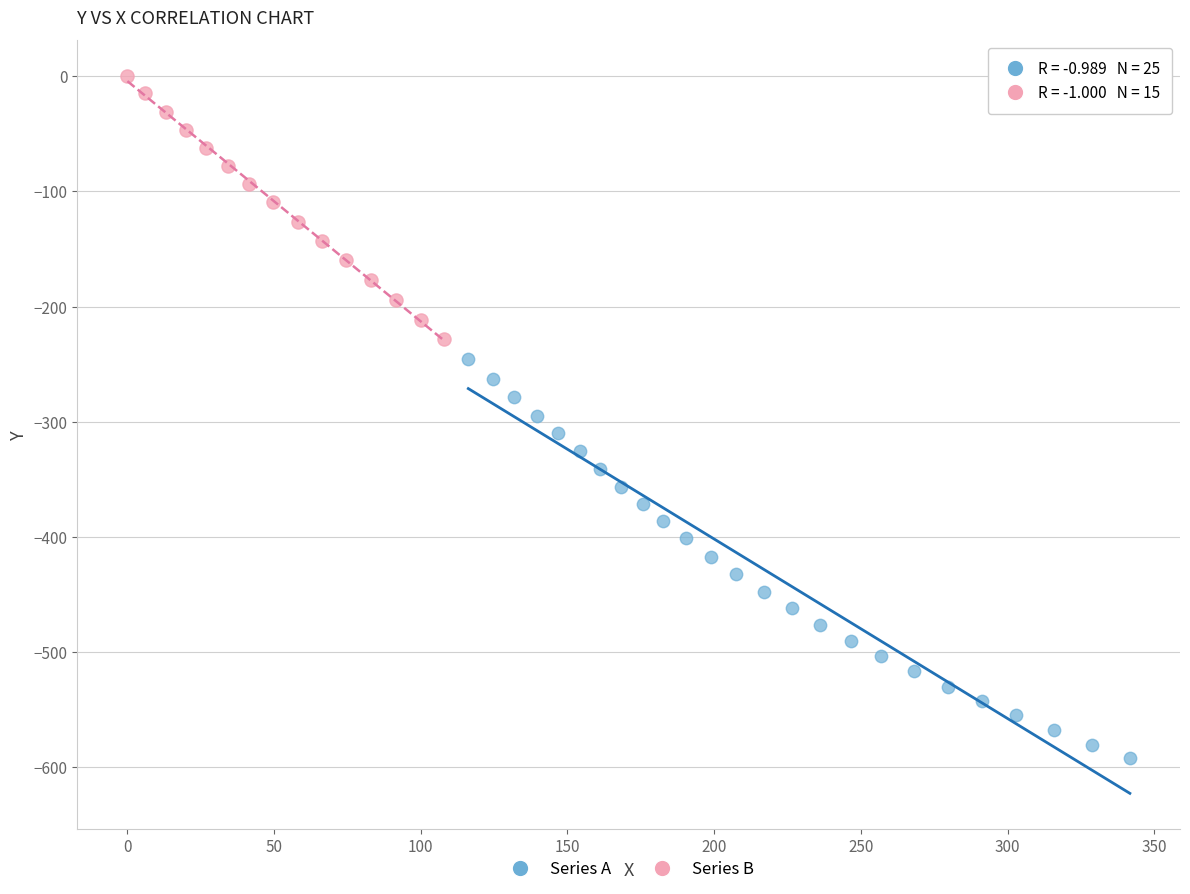

Which series contains the highest Y value?

Series B